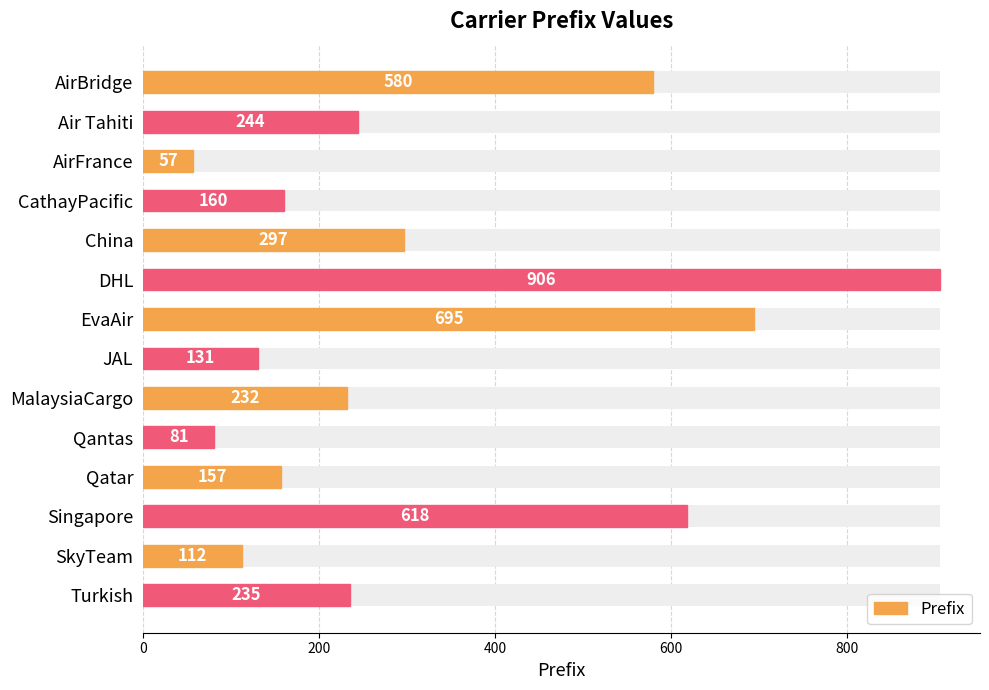

True or false: the data shows 157 at Qatar.

True